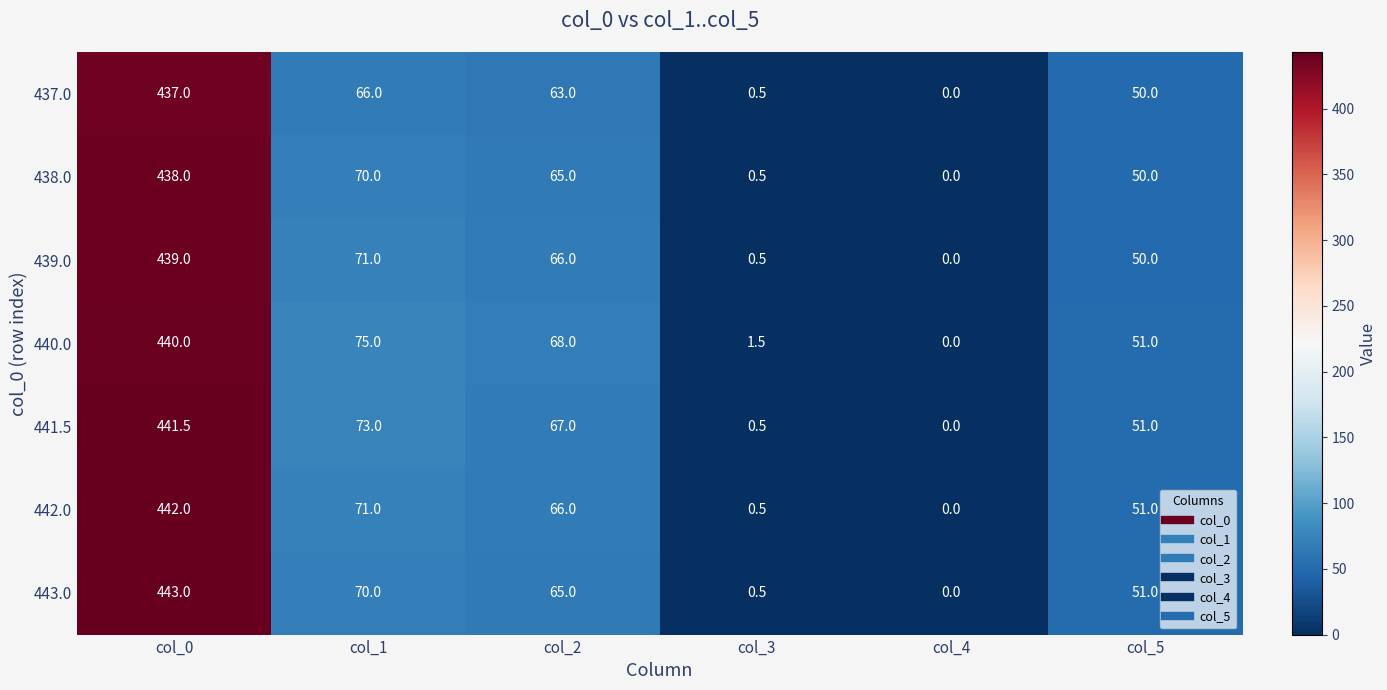

What is the difference between the highest and lowest values at col_0?

6.0